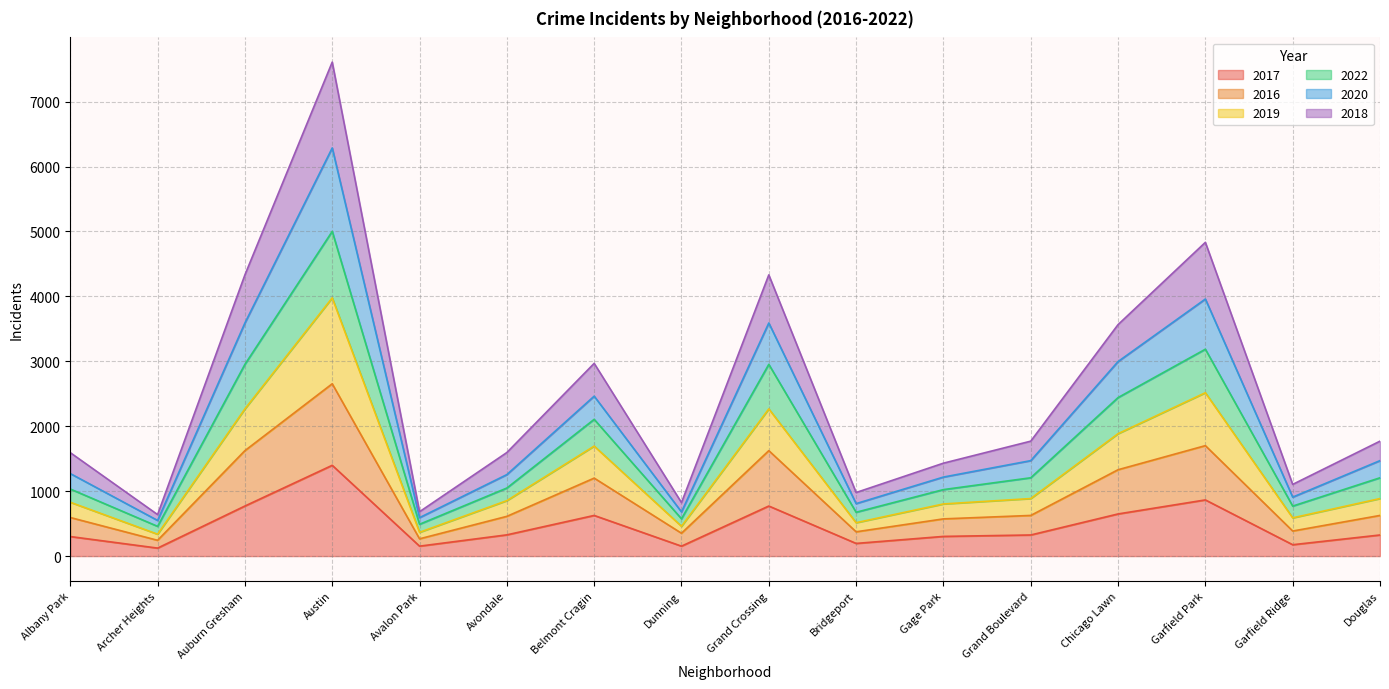

What is the total value across all series at Avondale?

1595